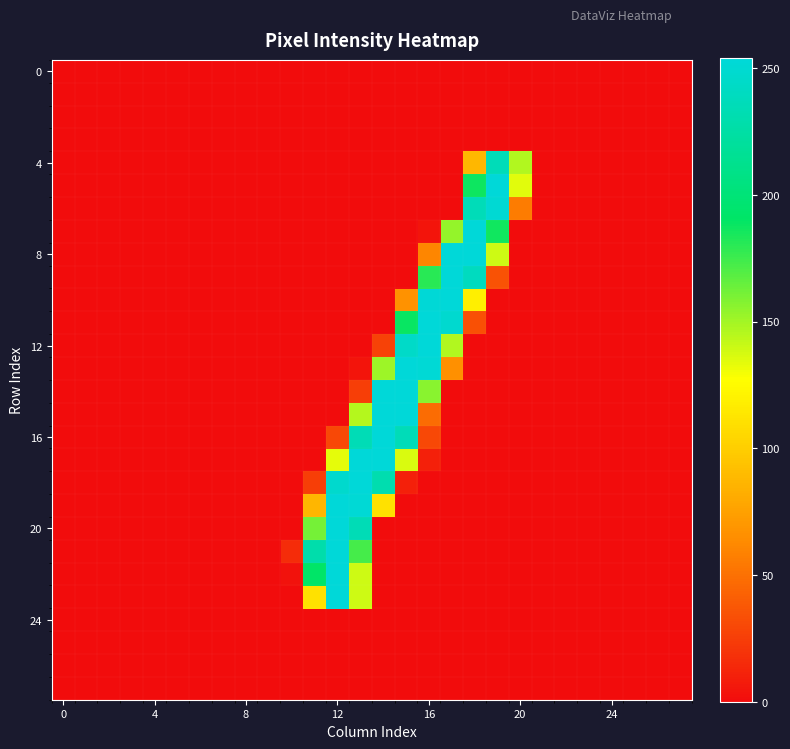

Reading left to right, list all the values displayed in this chart.

row_0: 0	0	0	0	0	0	0	0	0	0	0	0	0	0	0	0	0	0	0	0	0	0	0	0	0	0	0	0
row_1: 0	0	0	0	0	0	0	0	0	0	0	0	0	0	0	0	0	0	0	0	0	0	0	0	0	0	0	0
row_2: 0	0	0	0	0	0	0	0	0	0	0	0	0	0	0	0	0	0	0	0	0	0	0	0	0	0	0	0
row_3: 0	0	0	0	0	0	0	0	0	0	0	0	0	0	0	0	0	0	0	0	0	0	0	0	0	0	0	0
row_4: 0	0	0	0	0	0	0	0	0	0	0	0	0	0	0	0	0	0	88	236	146	0	0	0	0	0	0	0
row_5: 0	0	0	0	0	0	0	0	0	0	0	0	0	0	0	0	0	0	187	254	134	0	0	0	0	0	0	0
row_6: 0	0	0	0	0	0	0	0	0	0	0	0	0	0	0	0	0	0	236	251	56	0	0	0	0	0	0	0
row_7: 0	0	0	0	0	0	0	0	0	0	0	0	0	0	0	0	4	153	254	186	0	0	0	0	0	0	0	0
row_8: 0	0	0	0	0	0	0	0	0	0	0	0	0	0	0	0	61	254	254	139	0	0	0	0	0	0	0	0
row_9: 0	0	0	0	0	0	0	0	0	0	0	0	0	0	0	0	180	254	240	35	0	0	0	0	0	0	0	0
row_10: 0	0	0	0	0	0	0	0	0	0	0	0	0	0	0	67	253	254	119	0	0	0	0	0	0	0	0	0
row_11: 0	0	0	0	0	0	0	0	0	0	0	0	0	0	0	188	254	249	34	0	0	0	0	0	0	0	0	0
row_12: 0	0	0	0	0	0	0	0	0	0	0	0	0	0	27	245	254	146	0	0	0	0	0	0	0	0	0	0
row_13: 0	0	0	0	0	0	0	0	0	0	0	0	0	4	151	254	252	66	0	0	0	0	0	0	0	0	0	0
row_14: 0	0	0	0	0	0	0	0	0	0	0	0	0	25	254	254	156	0	0	0	0	0	0	0	0	0	0	0
row_15: 0	0	0	0	0	0	0	0	0	0	0	0	0	145	254	254	48	0	0	0	0	0	0	0	0	0	0	0
row_16: 0	0	0	0	0	0	0	0	0	0	0	0	30	235	254	236	30	0	0	0	0	0	0	0	0	0	0	0
row_17: 0	0	0	0	0	0	0	0	0	0	0	0	133	254	254	136	10	0	0	0	0	0	0	0	0	0	0	0
row_18: 0	0	0	0	0	0	0	0	0	0	0	25	248	254	231	10	0	0	0	0	0	0	0	0	0	0	0	0
row_19: 0	0	0	0	0	0	0	0	0	0	0	87	254	252	111	0	0	0	0	0	0	0	0	0	0	0	0	0
row_20: 0	0	0	0	0	0	0	0	0	0	0	161	254	235	0	0	0	0	0	0	0	0	0	0	0	0	0	0
row_21: 0	0	0	0	0	0	0	0	0	0	16	229	254	173	0	0	0	0	0	0	0	0	0	0	0	0	0	0
row_22: 0	0	0	0	0	0	0	0	0	0	3	191	254	139	0	0	0	0	0	0	0	0	0	0	0	0	0	0
row_23: 0	0	0	0	0	0	0	0	0	0	0	111	254	139	0	0	0	0	0	0	0	0	0	0	0	0	0	0
row_24: 0	0	0	0	0	0	0	0	0	0	0	0	0	0	0	0	0	0	0	0	0	0	0	0	0	0	0	0
row_25: 0	0	0	0	0	0	0	0	0	0	0	0	0	0	0	0	0	0	0	0	0	0	0	0	0	0	0	0
row_26: 0	0	0	0	0	0	0	0	0	0	0	0	0	0	0	0	0	0	0	0	0	0	0	0	0	0	0	0
row_27: 0	0	0	0	0	0	0	0	0	0	0	0	0	0	0	0	0	0	0	0	0	0	0	0	0	0	0	0